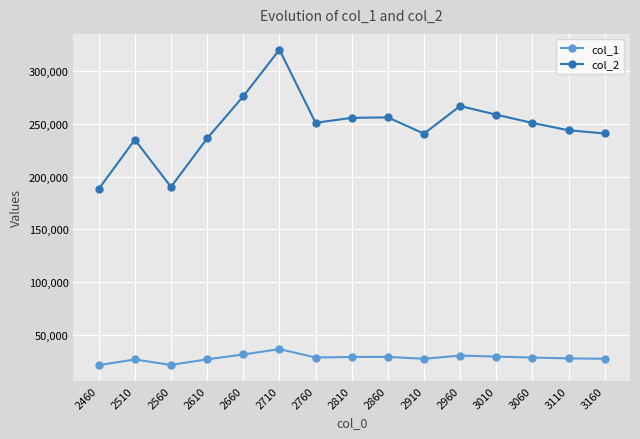

Is it true that col_2 equals 188209.5 at 2460?

True